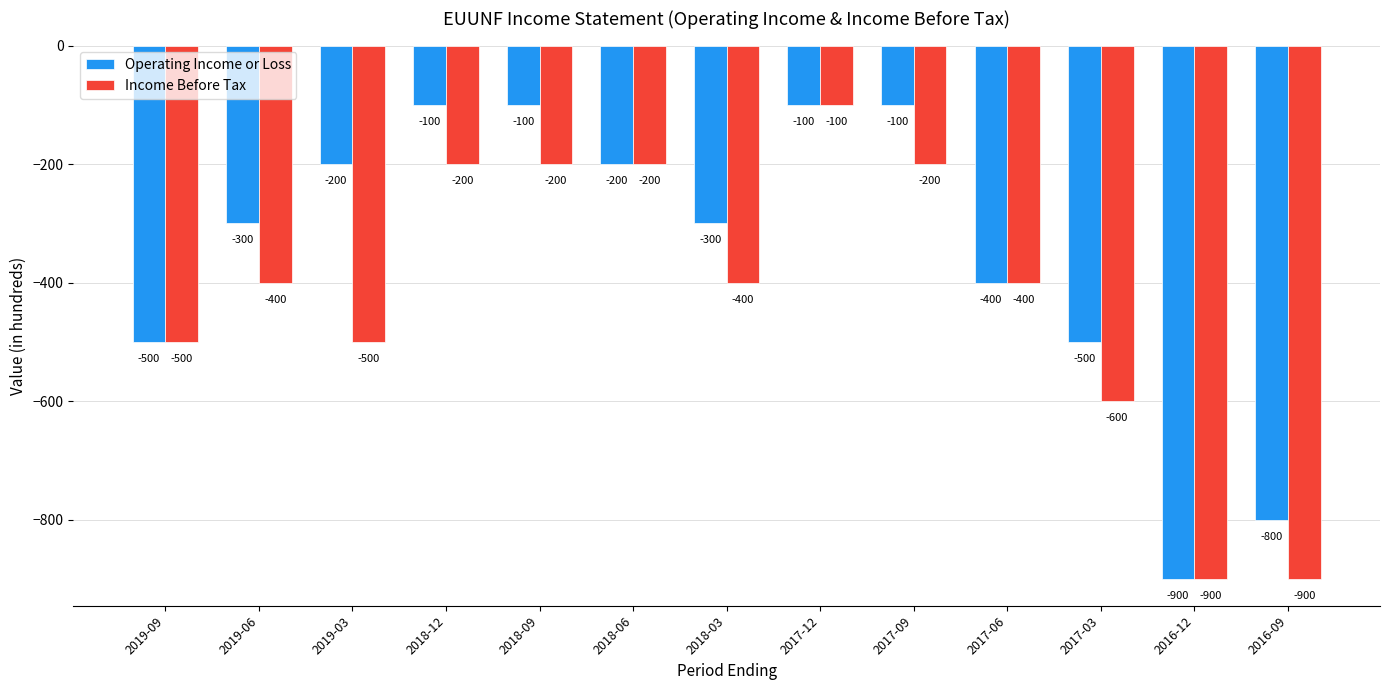

Rank the series by their average value, from highest to lowest.

Operating Income or Loss, Income Before Tax